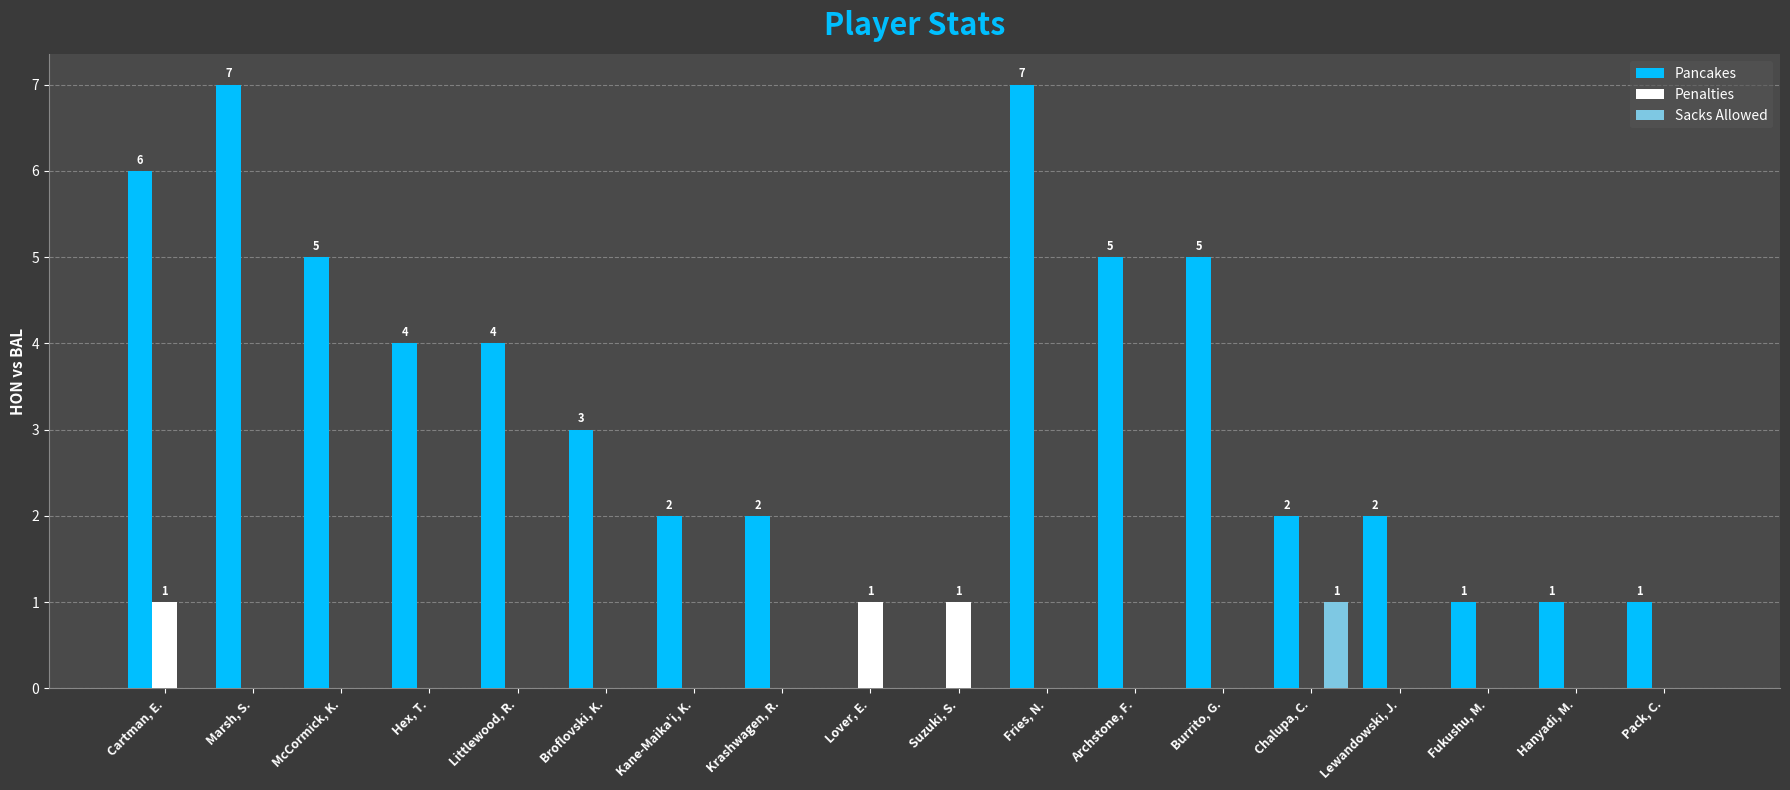

Does the chart contain stacked bars?

No